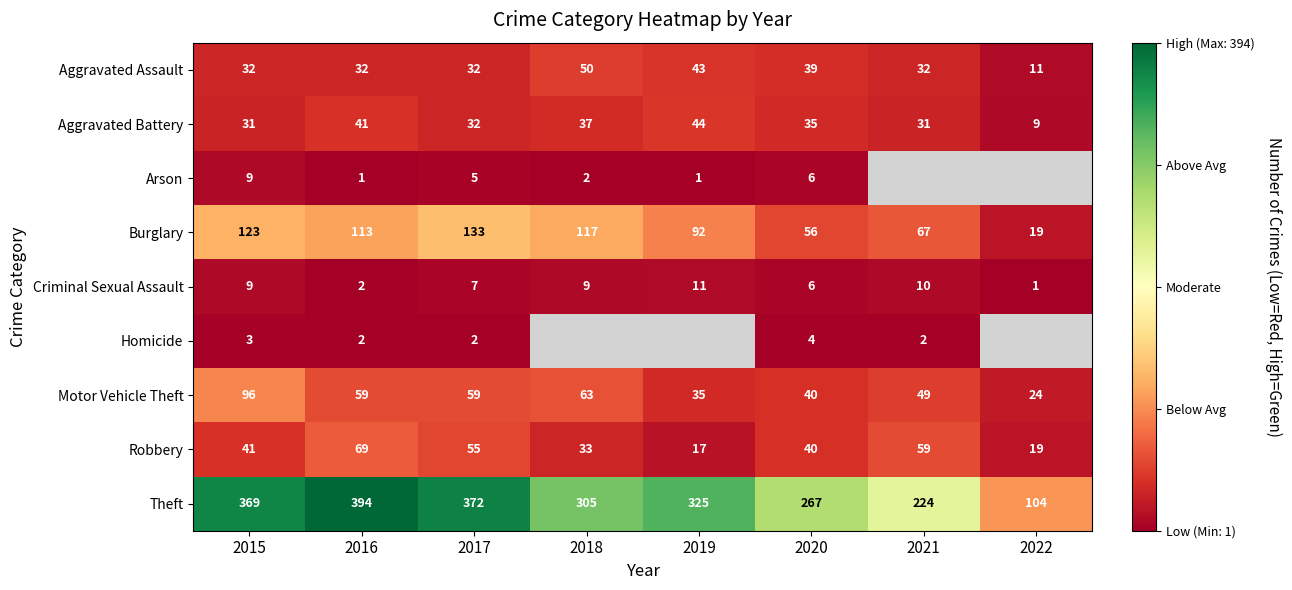

At which label does Robbery reach its minimum?

2019